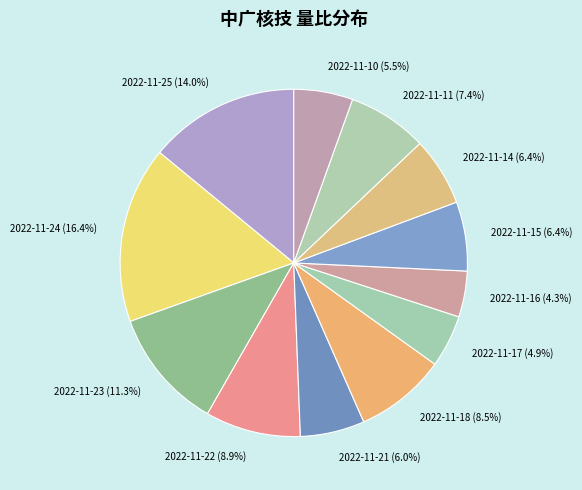

To the nearest percent, what is the difference between the largest and smallest slice percentages?

12%